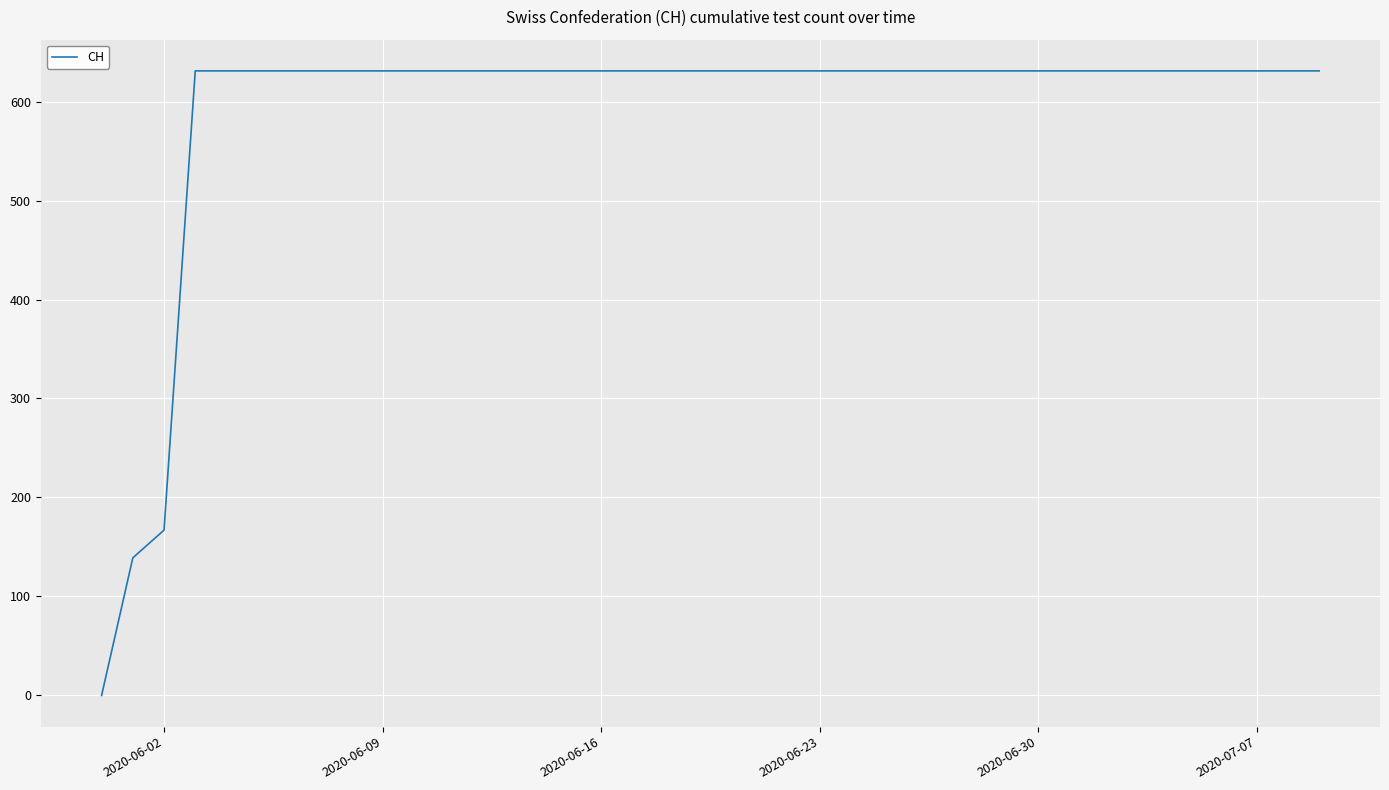

What is the difference between the maximum and minimum values?

631